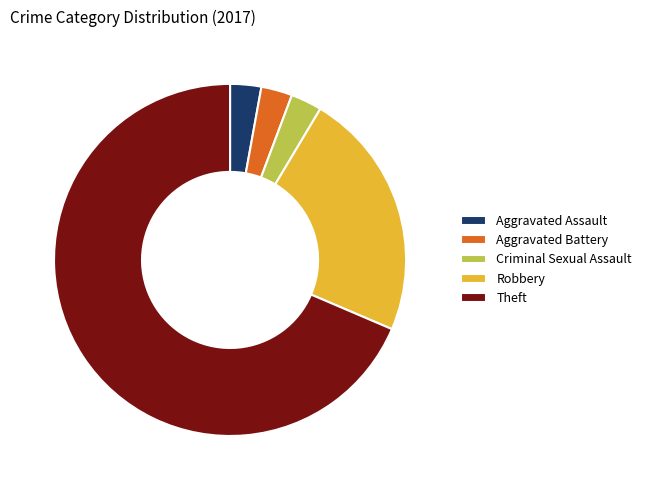

True or false: Aggravated Battery accounts for 11% of the total.

False